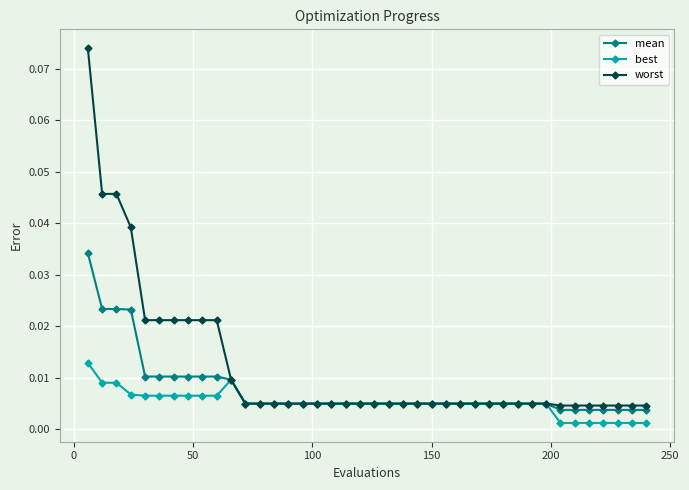

At how many categories does at least one series exceed 0?

40